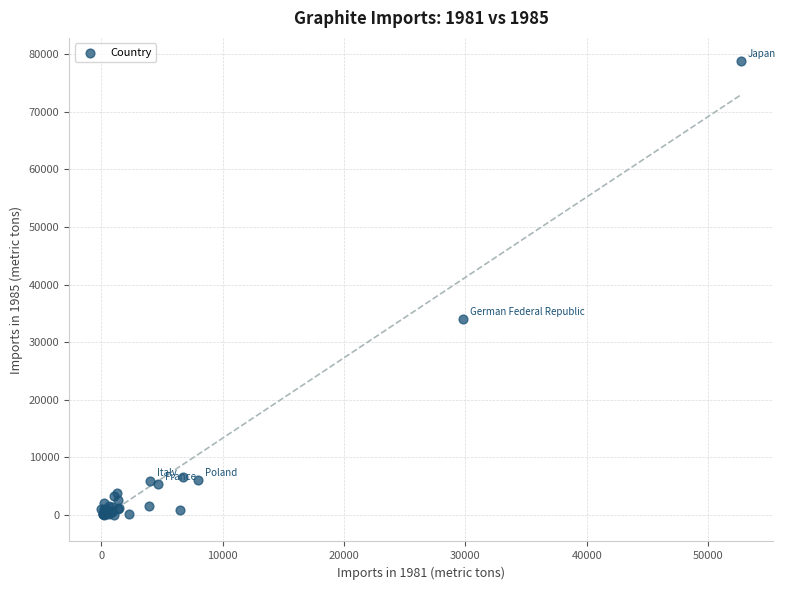

What Y value in the scatter plot is closest to 39428?

33998